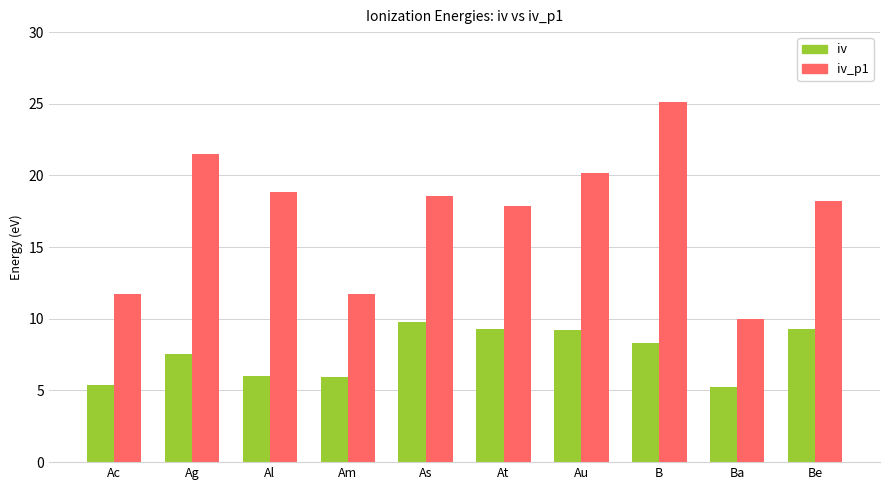

Does the chart contain stacked bars?

No